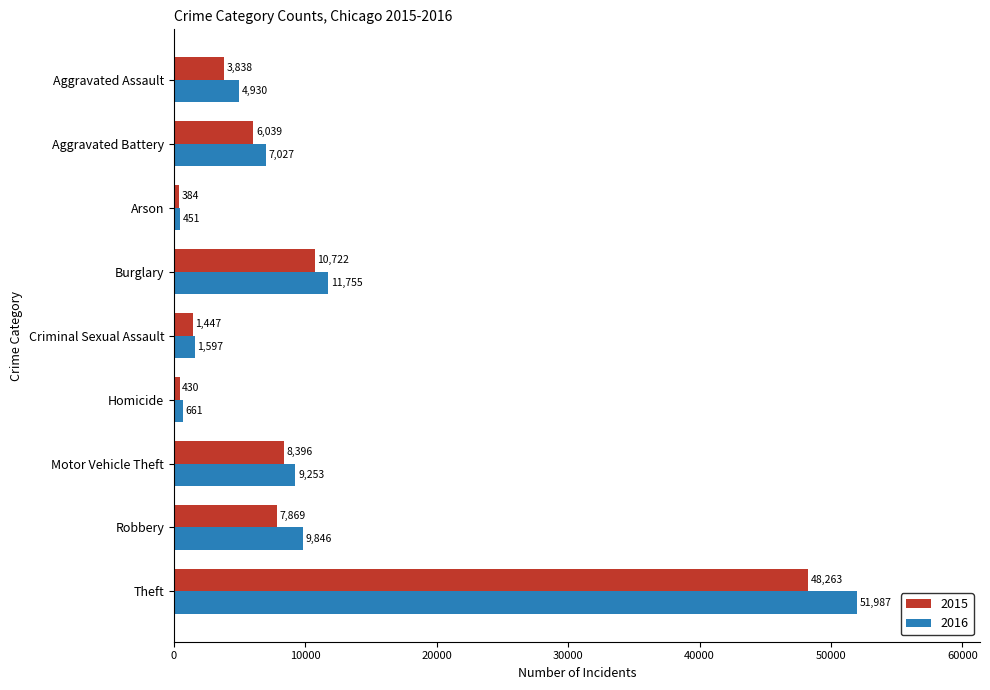

What is the difference between the maximum and minimum values in the 2016 series?

51536